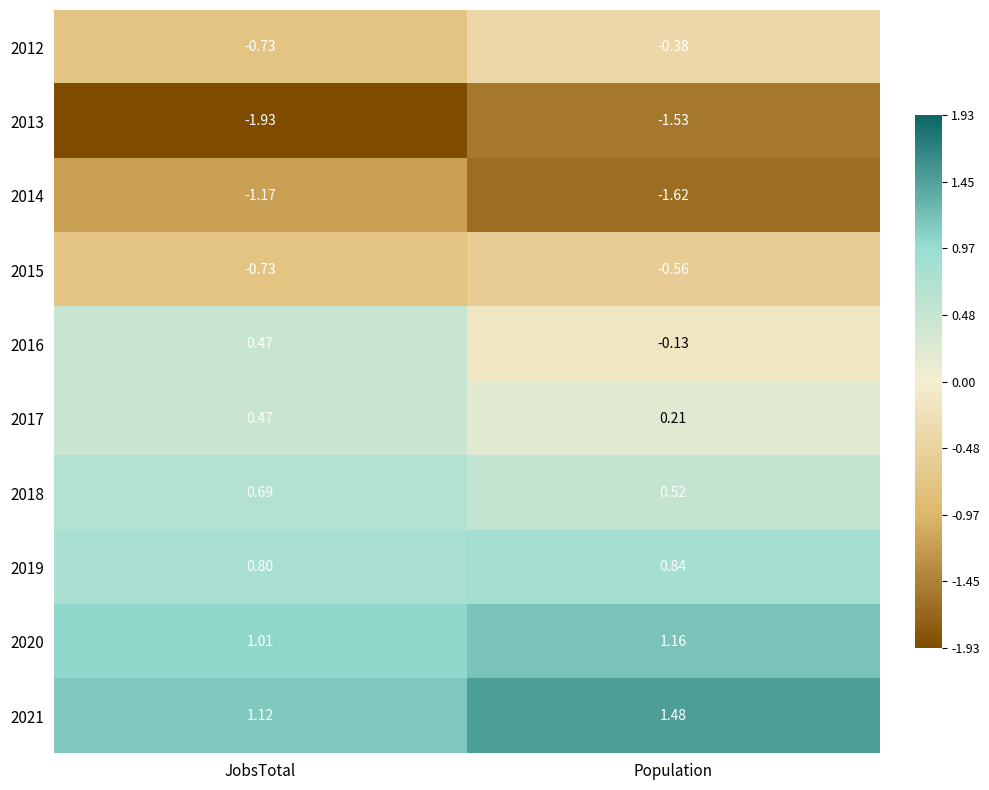

Rank the categories by 2014 value from lowest to highest.

Population, JobsTotal